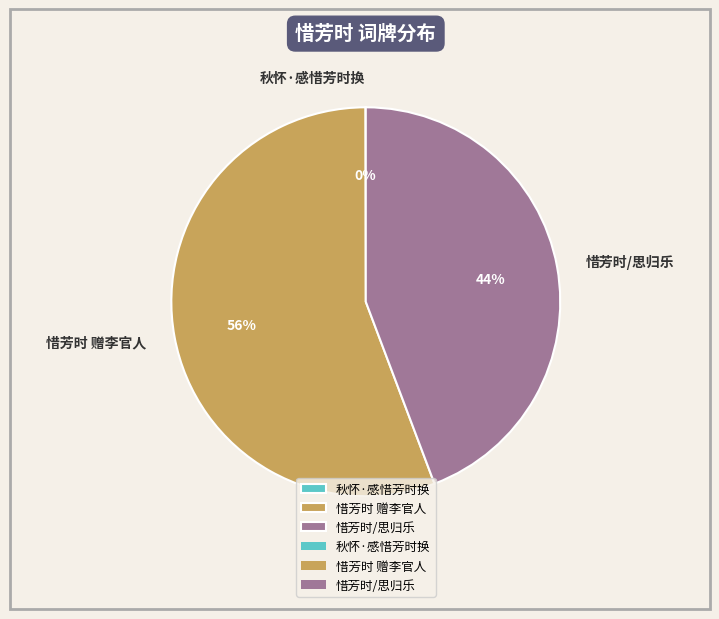

Is 惜芳时/思归乐 the majority of the pie?

No